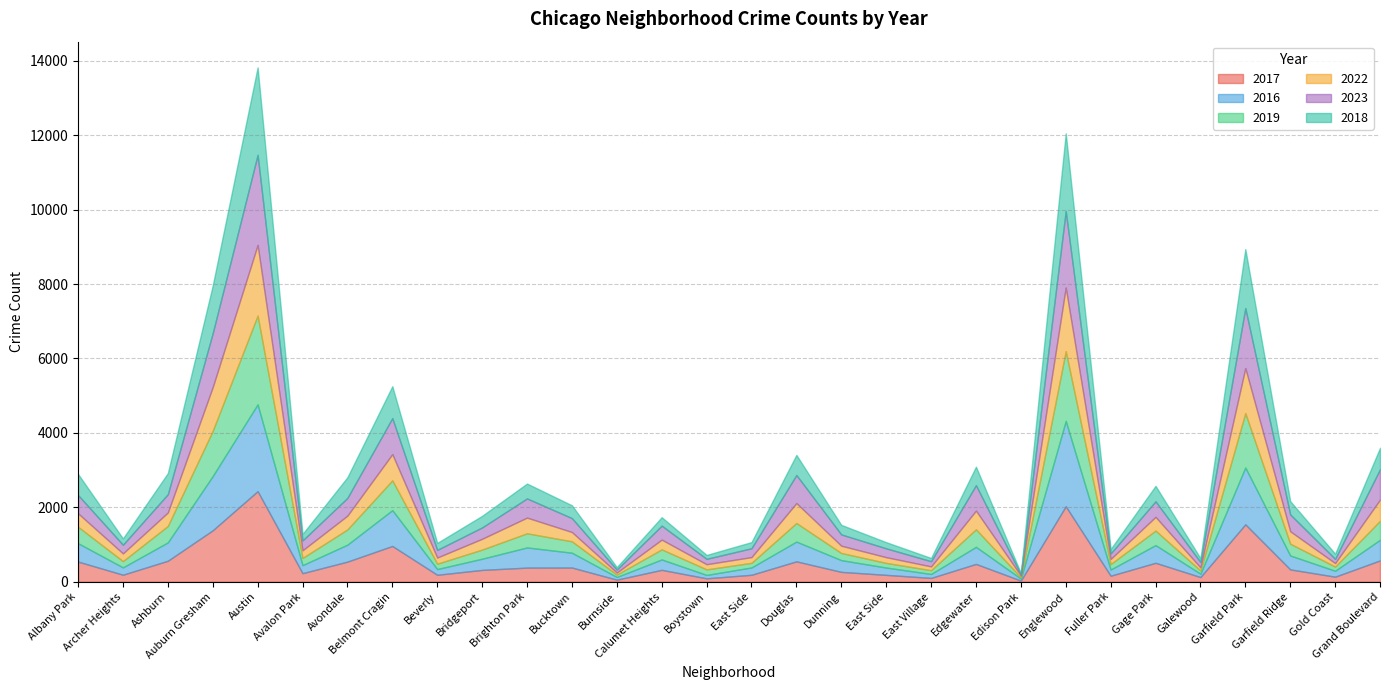

Reading left to right, list all the values displayed in this chart.

2017: 543	190	565	1384	2435	231	542	962	188	319	381	383	57	321	93	188	549	266	186	104	480	32	2029	163	510	127	1544	333	137	574
2016: 494	197	494	1457	2333	216	456	963	154	301	542	398	72	279	91	197	531	316	197	106	459	54	2294	166	476	90	1527	374	159	555
2019: 441	168	441	1215	2385	192	409	800	144	245	380	306	64	271	149	124	499	192	124	101	471	33	1874	147	390	85	1461	316	112	508
2022: 362	207	362	1174	1897	206	370	705	165	290	421	250	55	262	139	154	535	195	154	102	502	48	1710	137	368	84	1210	334	94	571
2023: 492	234	492	1453	2422	266	478	968	206	306	516	374	81	376	145	238	756	304	238	140	685	33	2055	148	419	146	1613	454	114	817
2018: 565	169	565	1278	2349	174	554	857	187	311	399	344	64	226	104	165	539	256	165	87	495	35	2088	119	414	103	1585	356	138	575